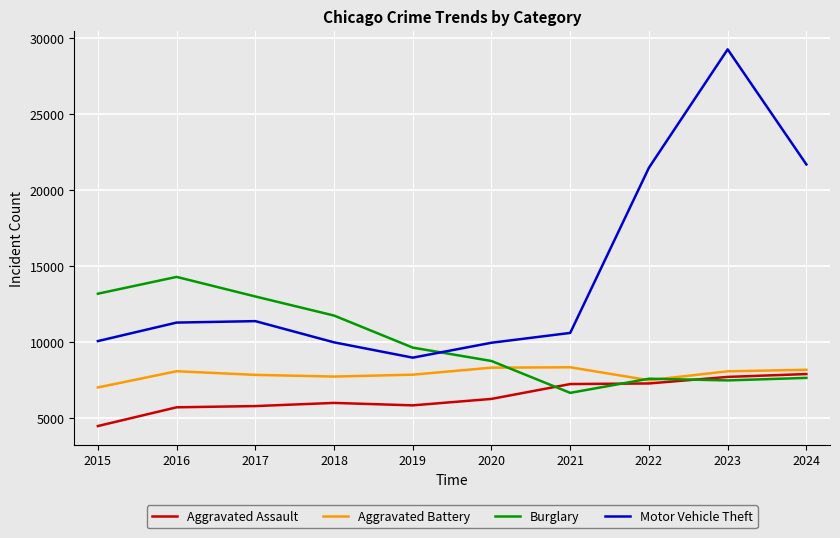

Rank the series by their maximum value, from highest to lowest.

Motor Vehicle Theft, Burglary, Aggravated Battery, Aggravated Assault